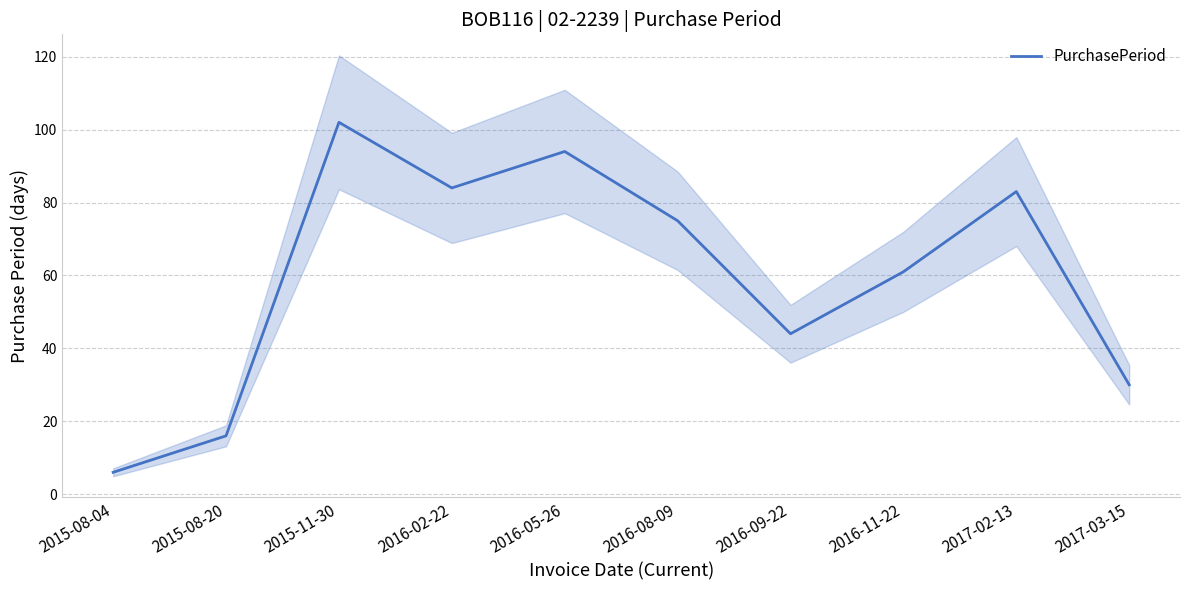

How many values are below 75?

5